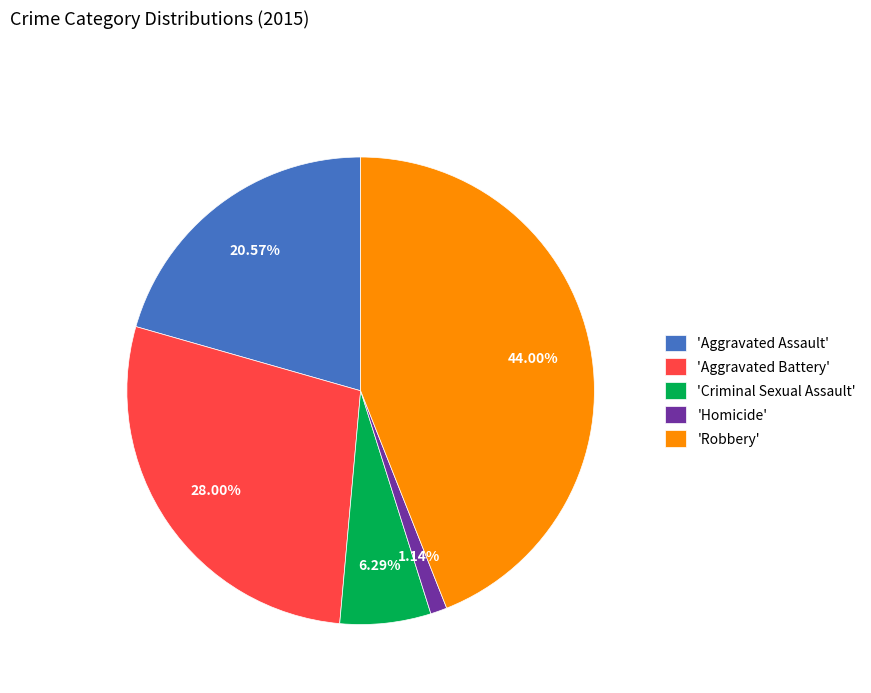

Is there a majority slice in this chart?

No